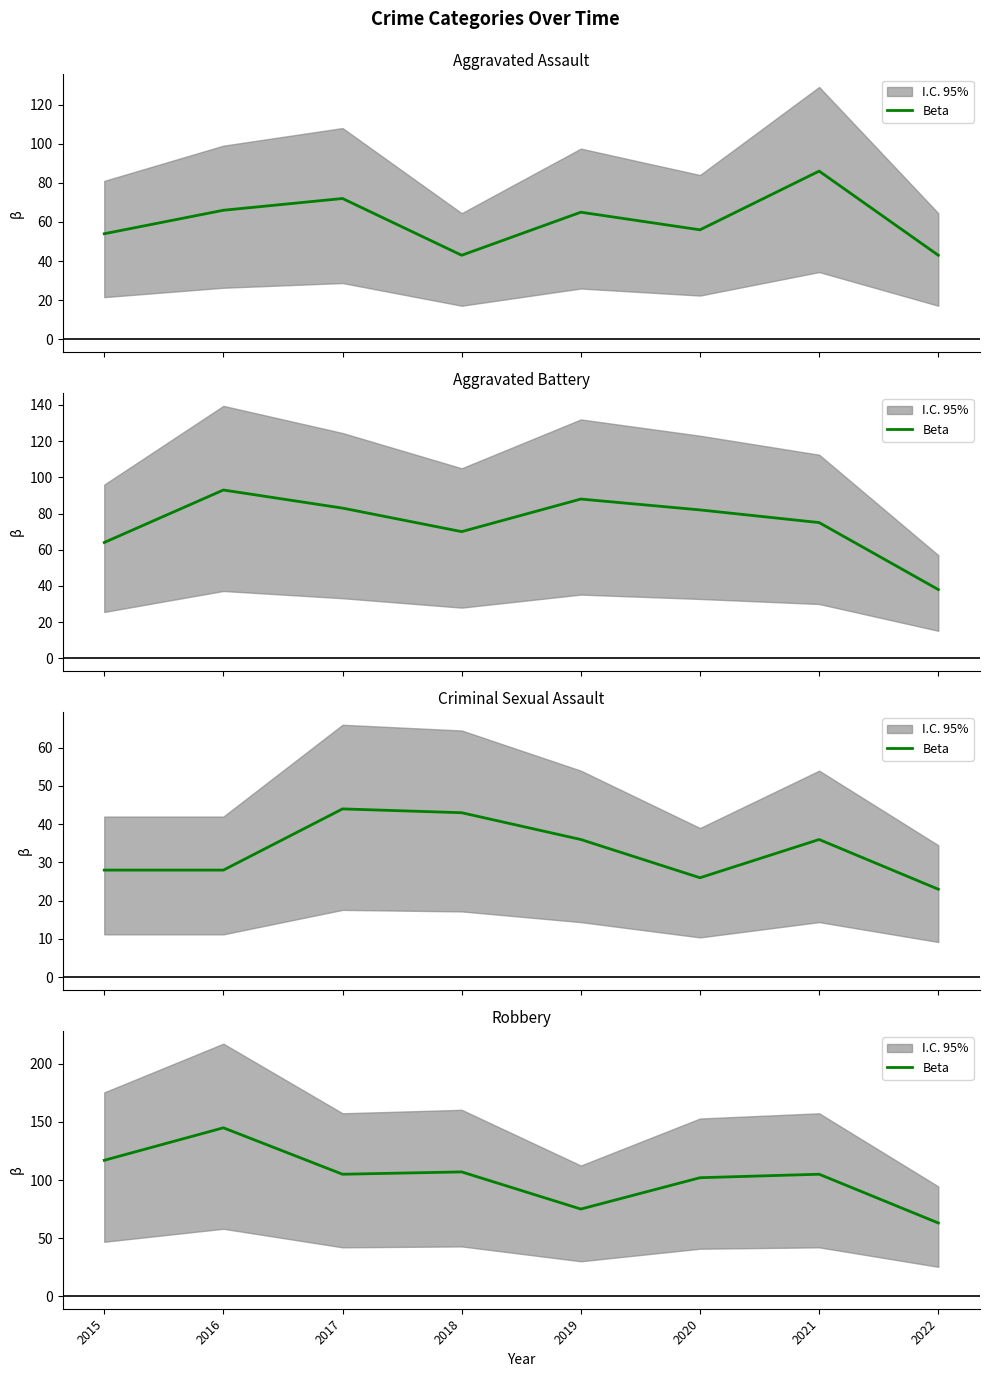

At which label does the data first exceed 105?

2015